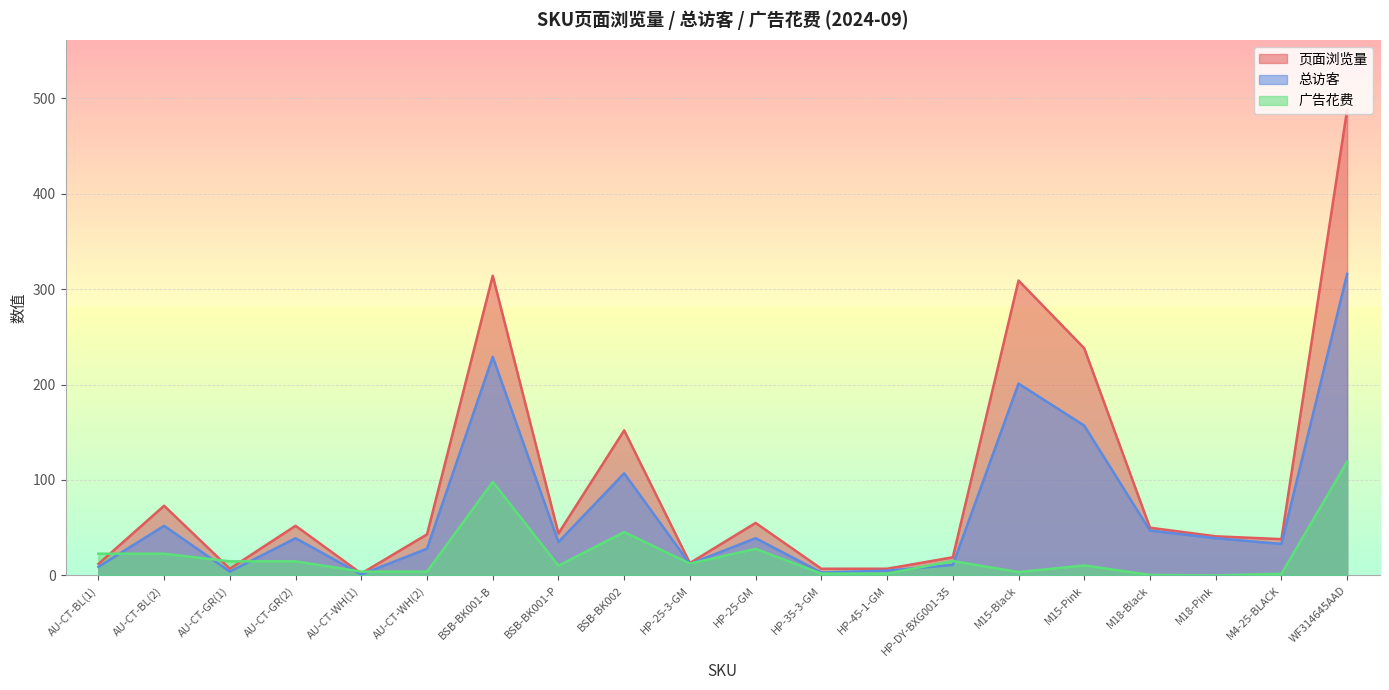

In 总访客, how many points are higher than both neighbors (excluding endpoints)?

6